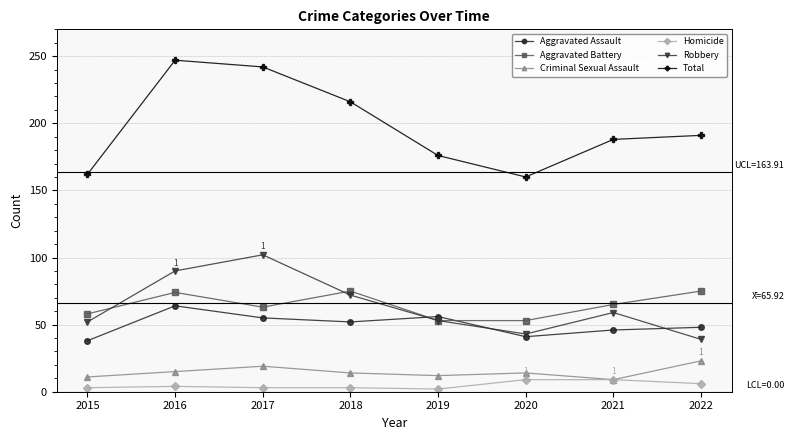

What is the difference between the highest and lowest values at 2017?

239